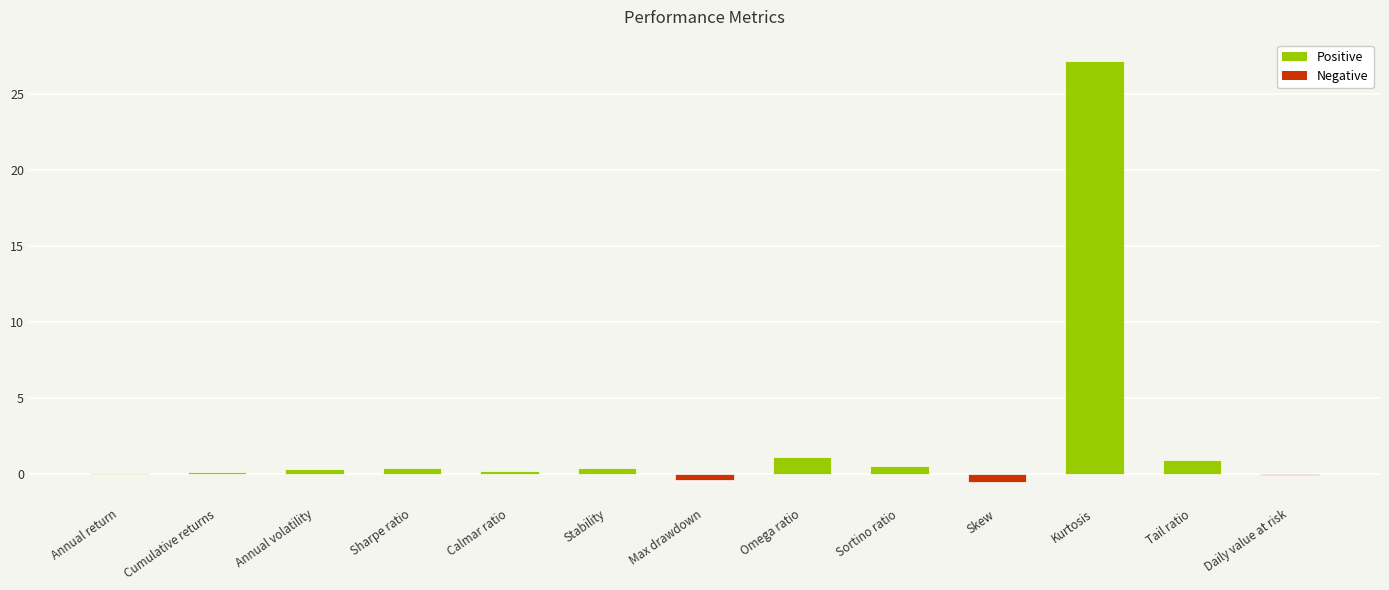

The chart shows a value of -0.0 at Daily value at risk. True or false?

True